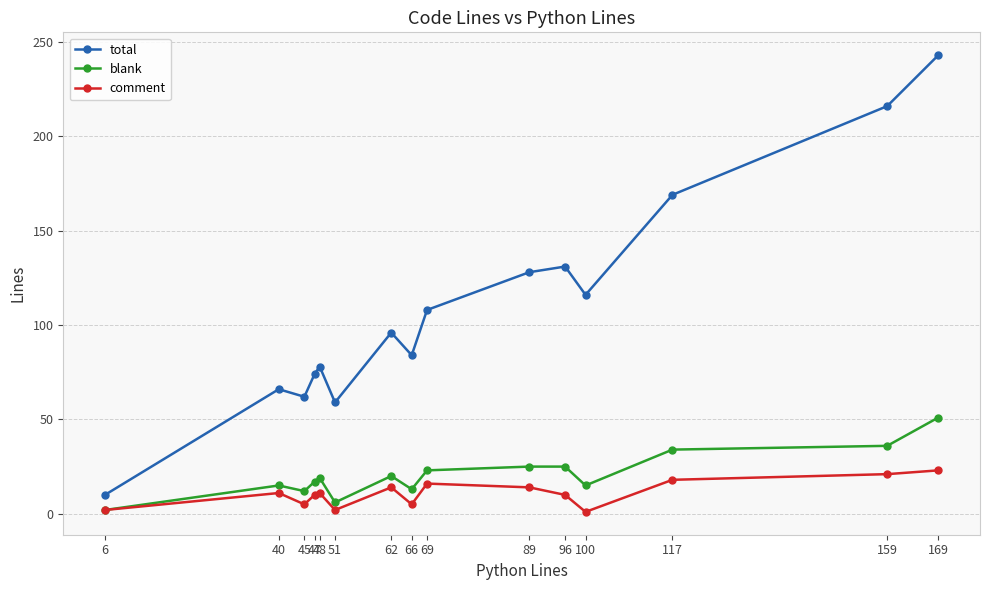

What is the difference between the maximum and minimum values in the total series?

233